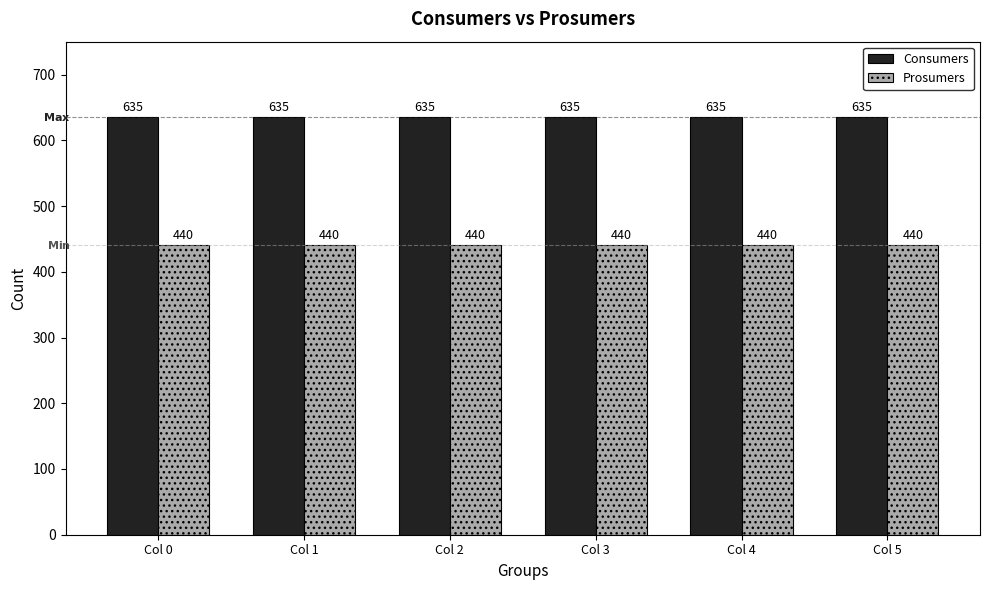

Reading right to left, what are all the values shown in this chart?

Consumers: 635	635	635	635	635	635
Prosumers: 440	440	440	440	440	440